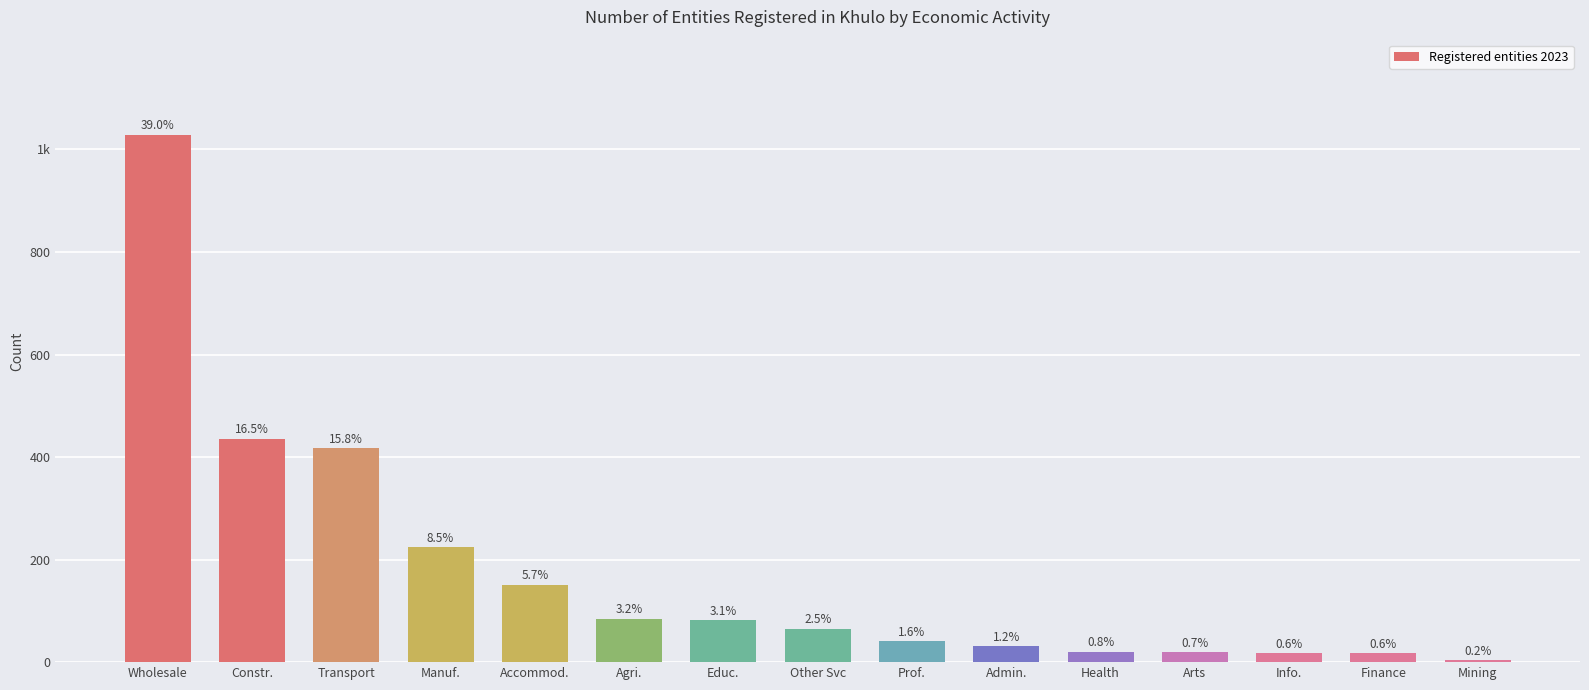

Does the chart contain any negative values?

No